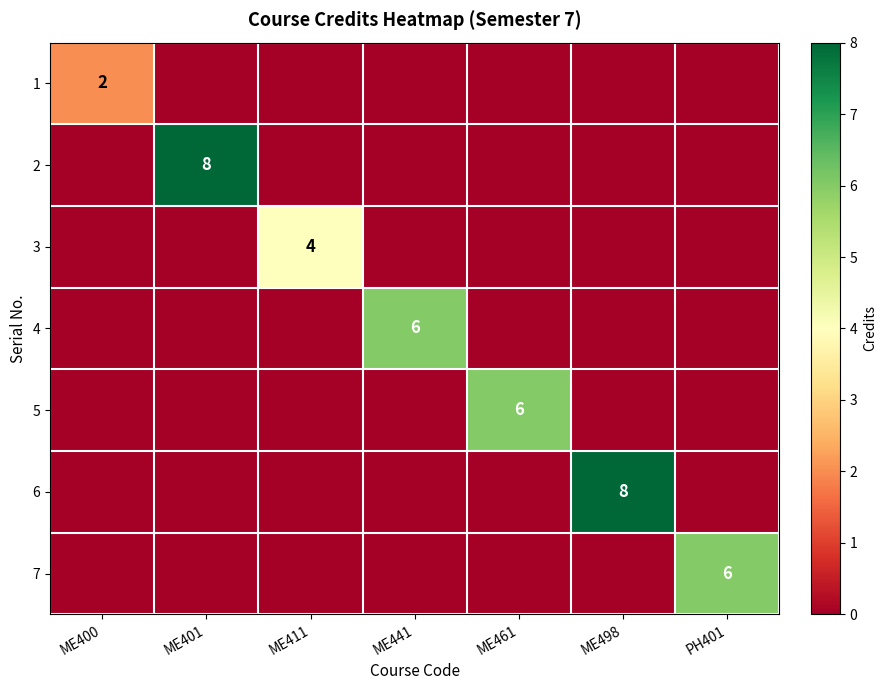

True or false: 2 has a value of 8 at ME401.

True